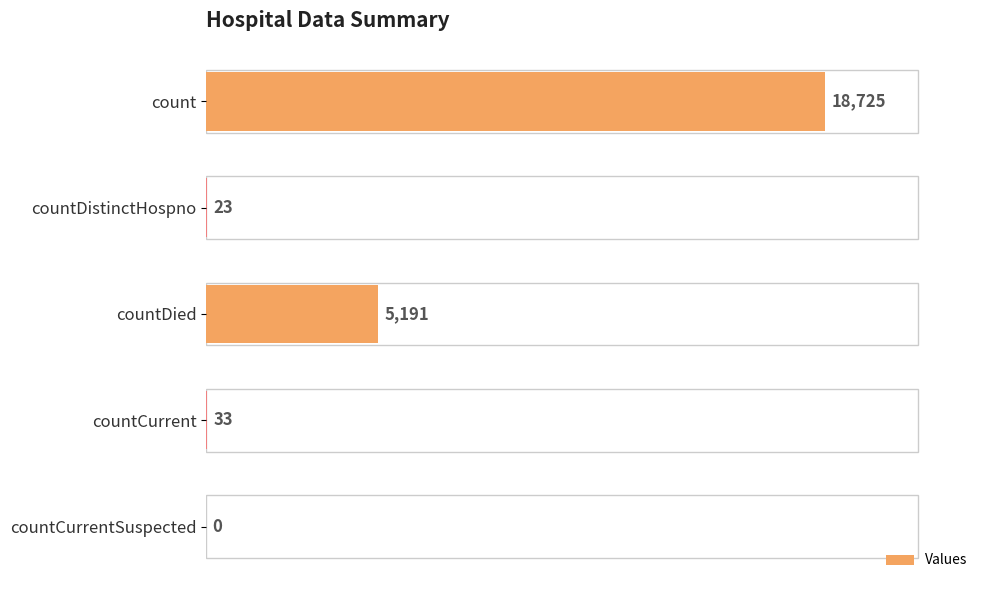

Reading top to bottom, list all the values displayed in this chart.

count=18725	countDistinctHospno=23	countDied=5191	countCurrent=33	countCurrentSuspected=0